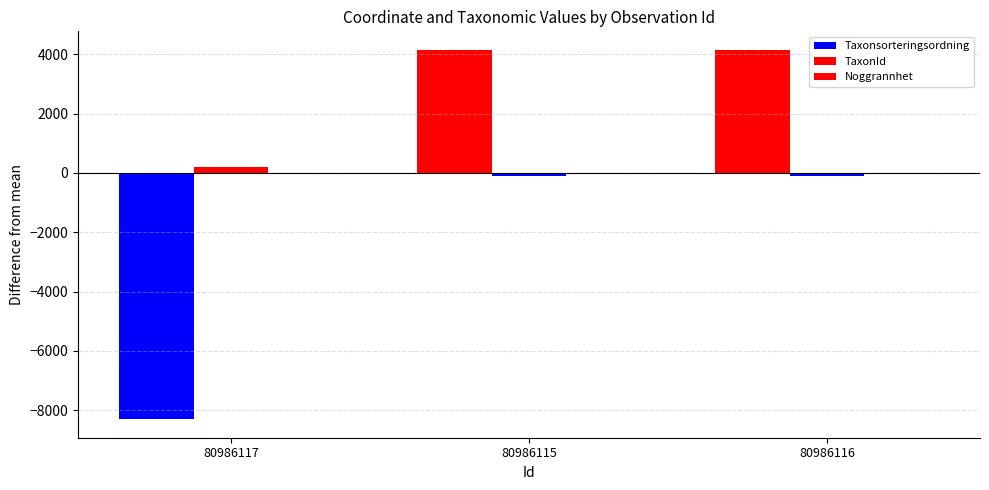

Reading right to left, list all the values displayed in this chart.

Taxonsorteringsordning: 4152	4152	-8304
TaxonId: -96	-96	192
Noggrannhet: 0	0	0